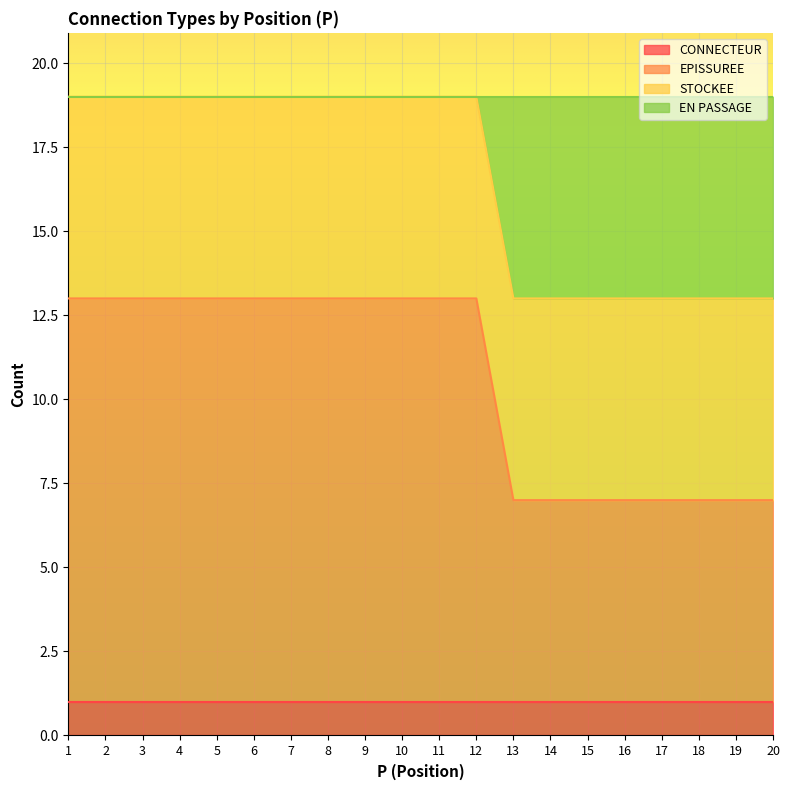

How many lines are shown in the chart?

4